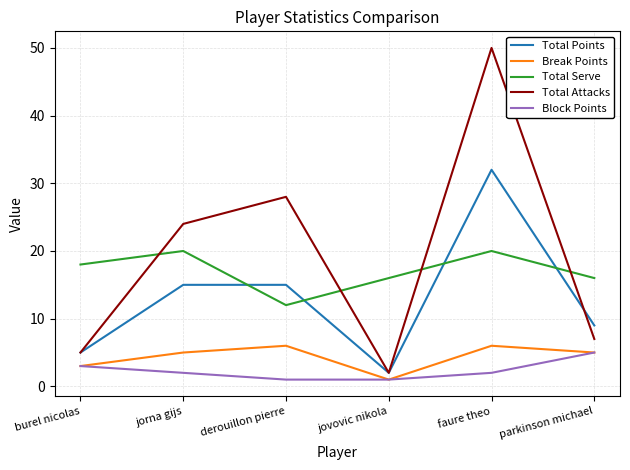

At how many categories does at least one series exceed 31?

1